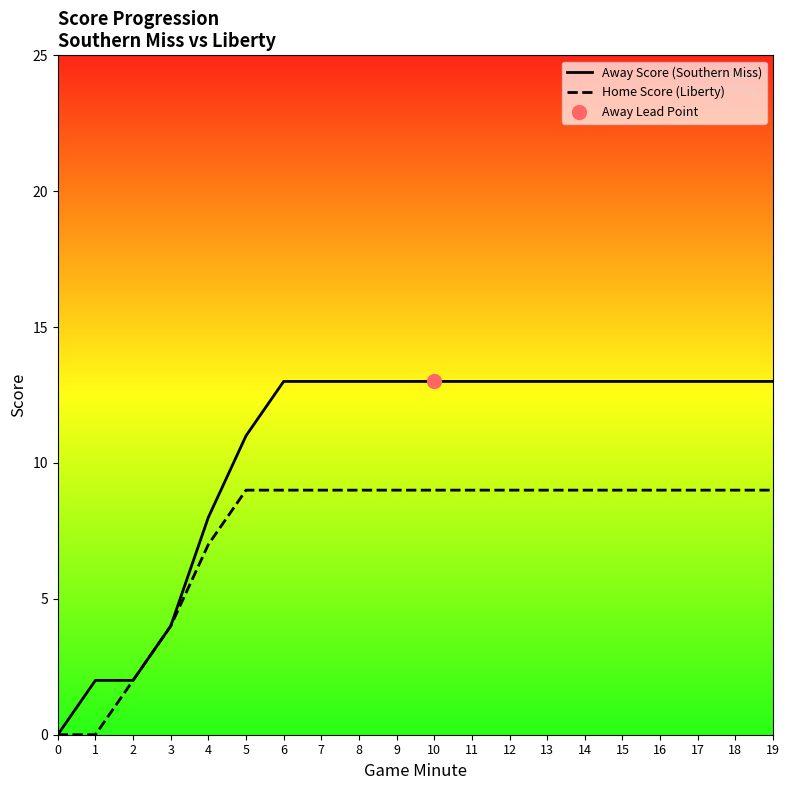

Which series reaches the minimum Y coordinate?

Away Score (Southern Miss)